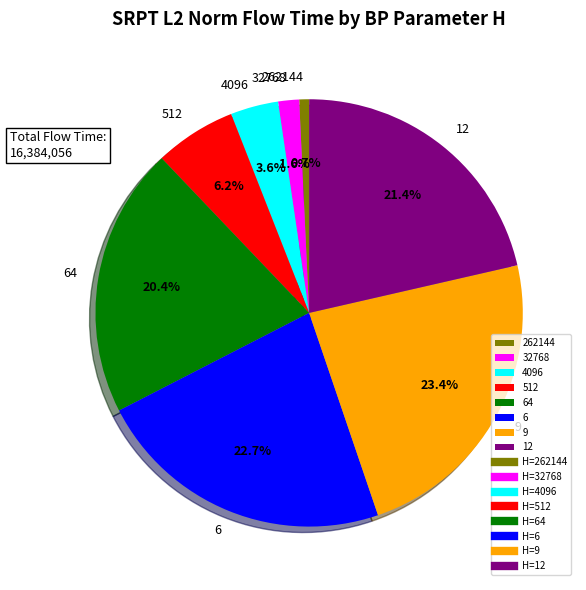

What percentage is the 32768 slice, to the nearest percent?

2%